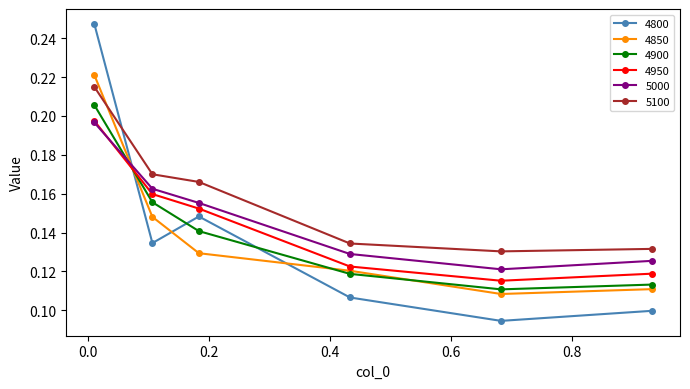

Which series has the largest total across all categories?

5100